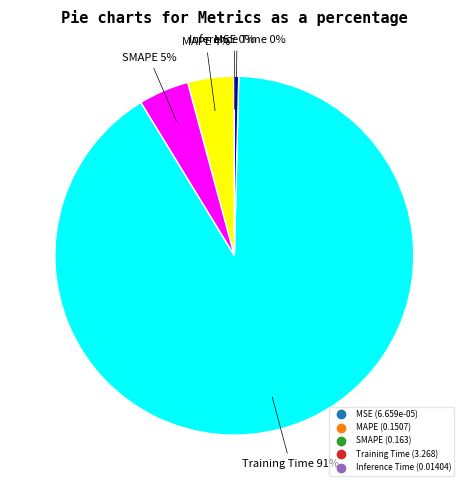

Is there a majority slice in this chart?

Yes